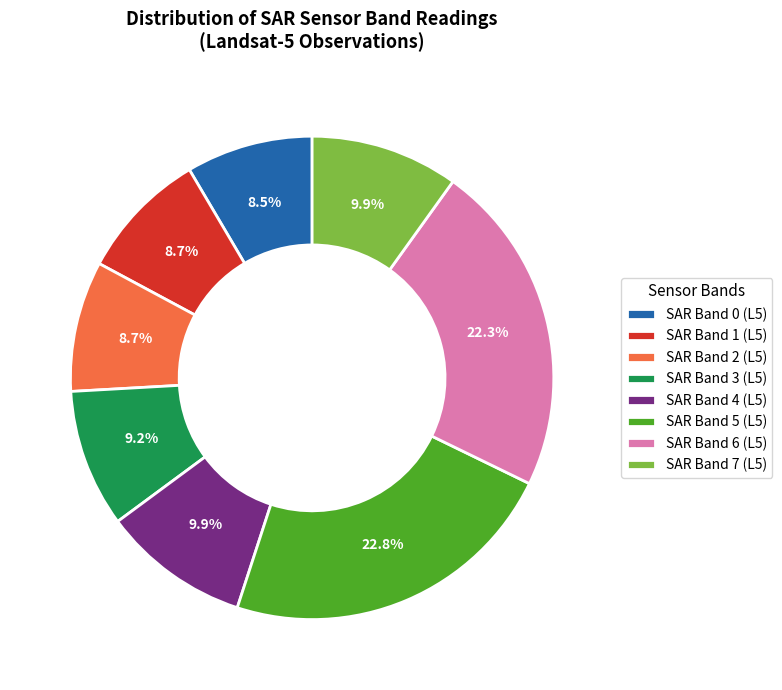

Which slice is the largest?

SAR Band 5 (L5)